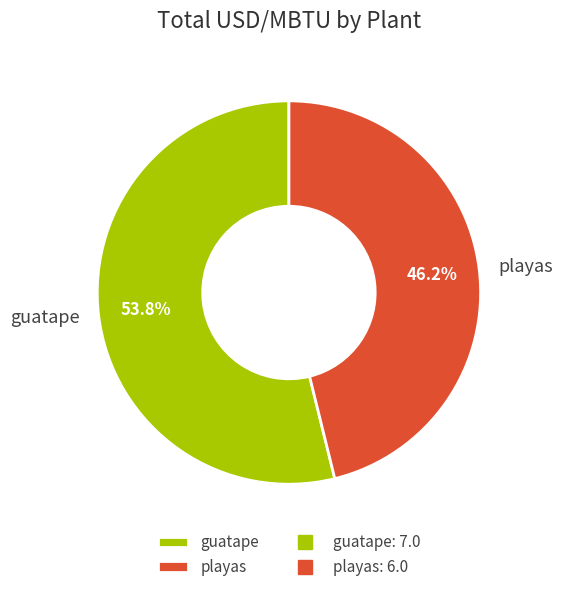

What is the total percentage of guatape and playas?

100.0%